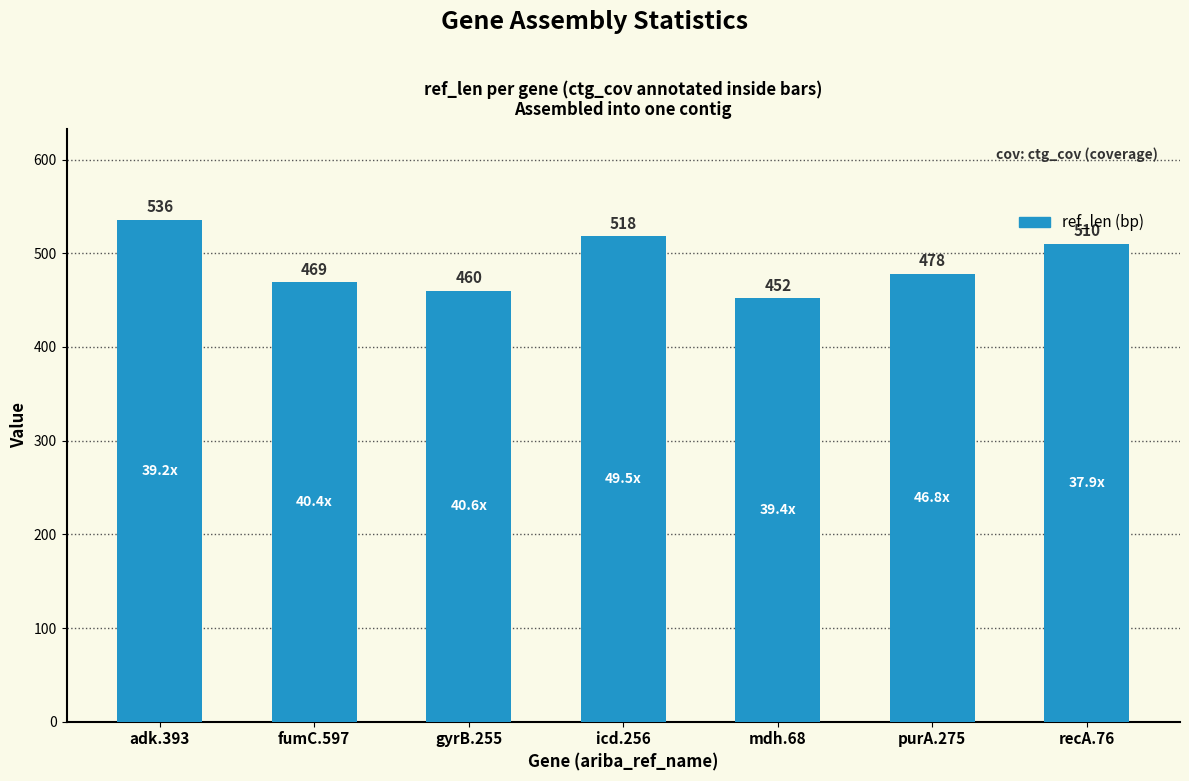

Is it true that the value at gyrB.255 is 719?

False